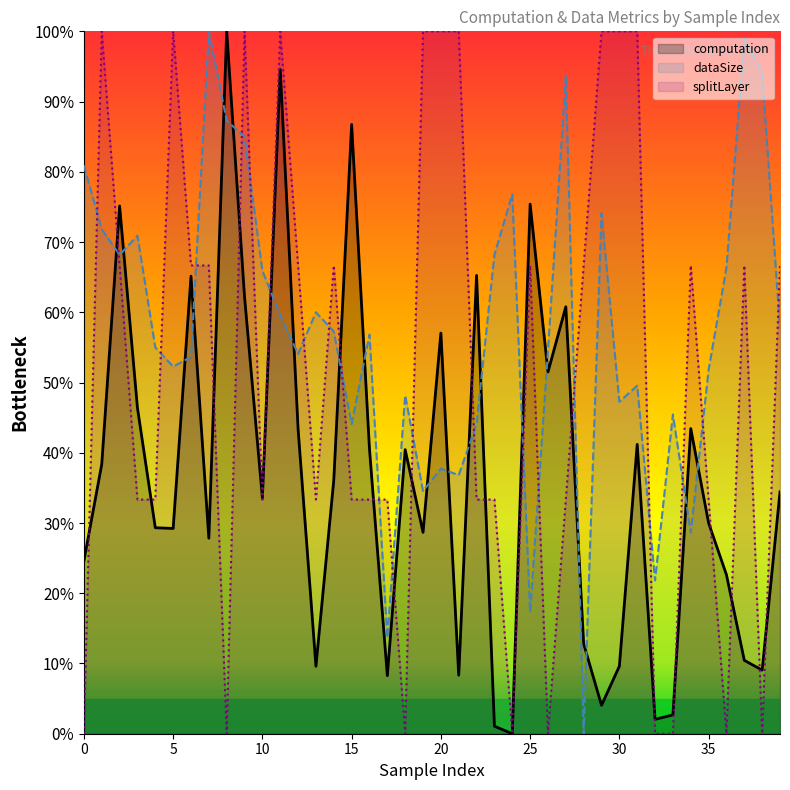

How many values in dataSize are above zero?

39